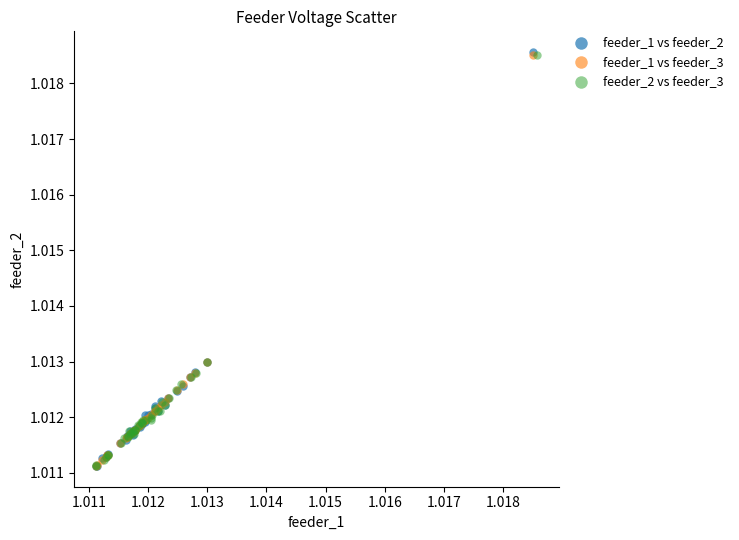

Which series has the widest spread of Y values?

feeder_1 vs feeder_2